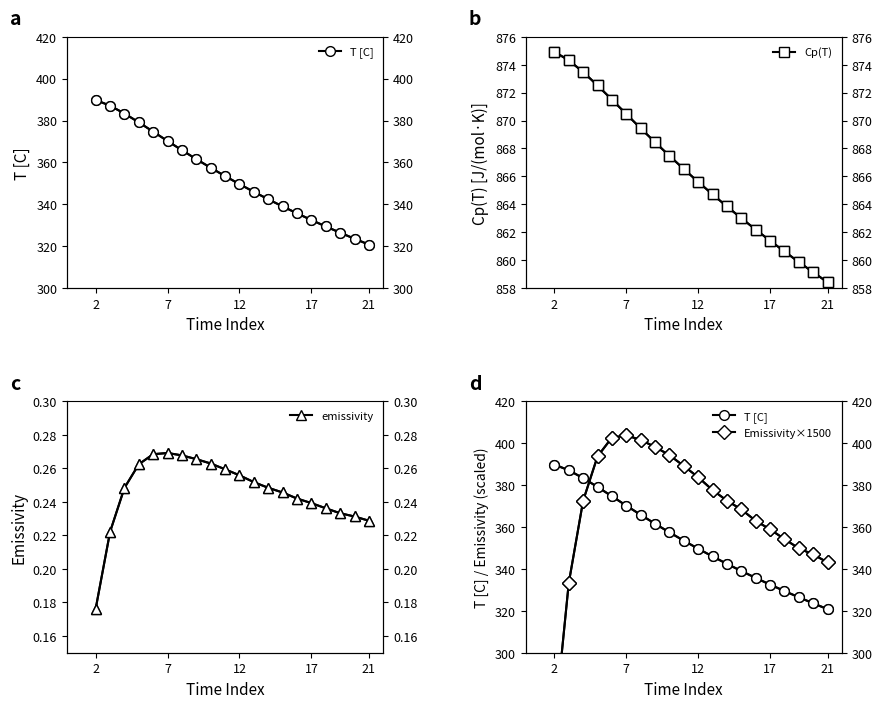

Which label corresponds to the largest value in the chart?

2